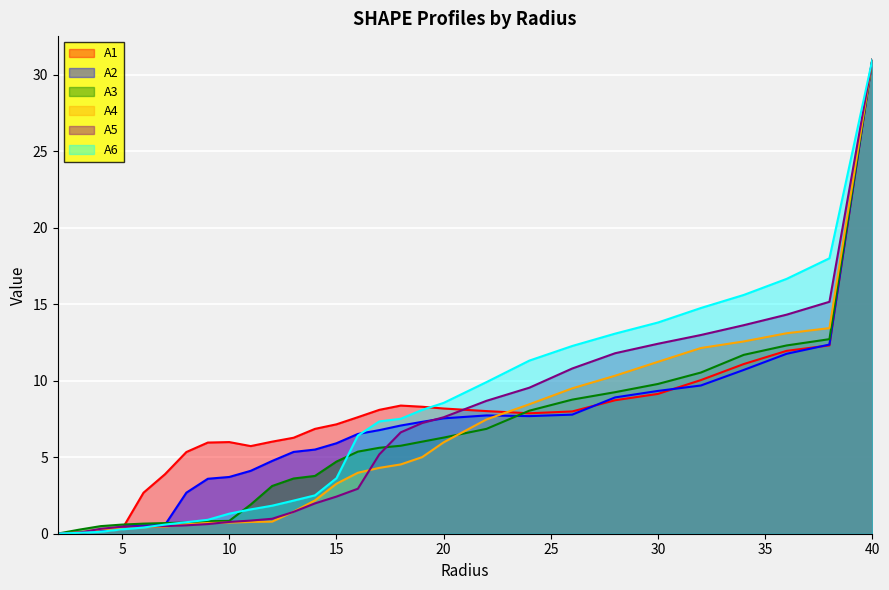

Between which two adjacent categories do A3 and A4 first intersect?

2.0 and 3.0